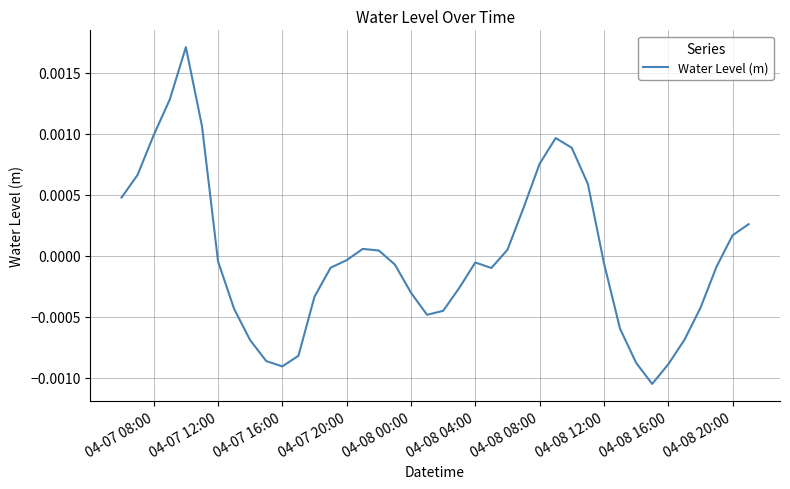

How many interior local valleys (lower than both neighbors) does the data have?

4